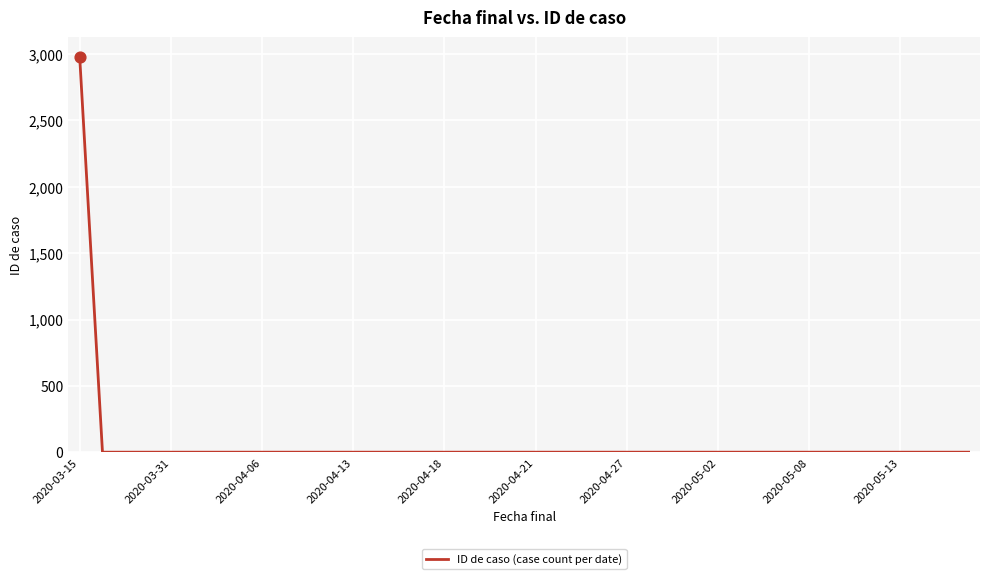

What is the difference between the maximum and minimum values?

2977